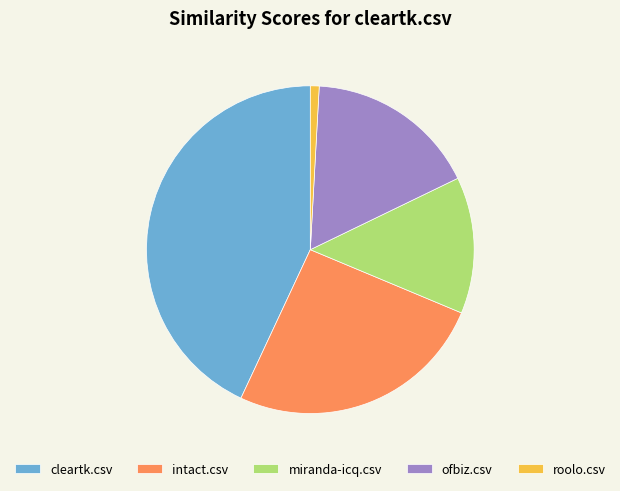

The intact.csv slice represents 12% of the pie. True or false?

False